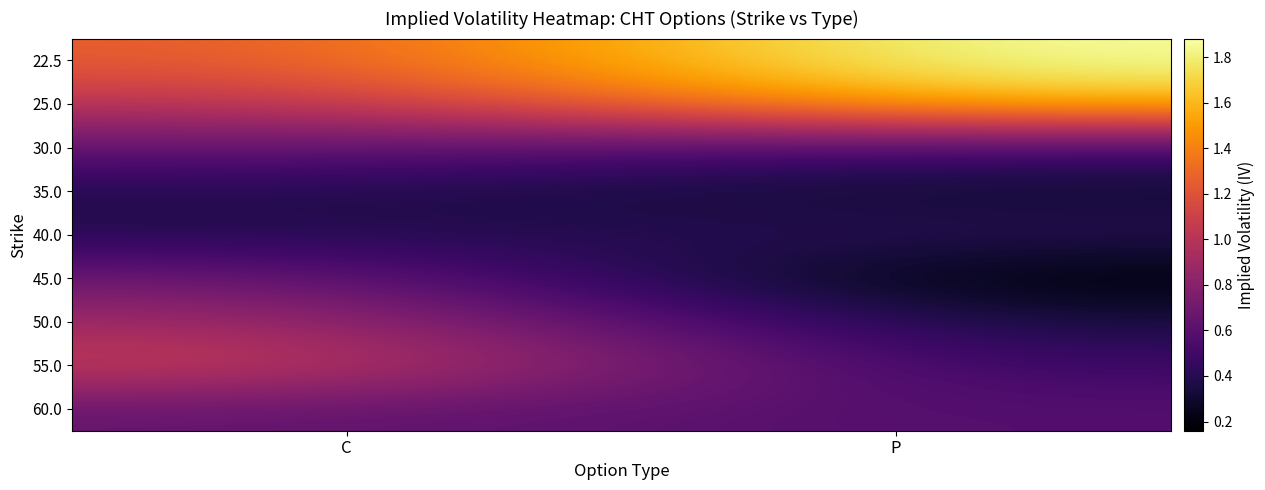

At how many categories does at least one series exceed 0?

2